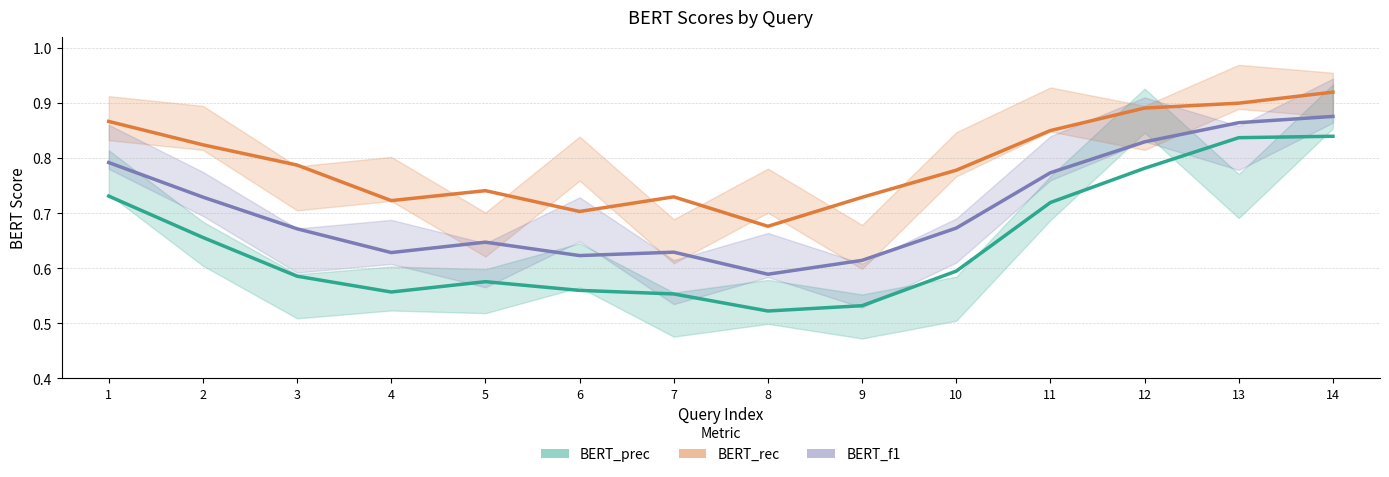

Reading left to right, extract all data points from this chart.

BERT_prec: 1=0.7	2=0.7	3=0.6	4=0.6	5=0.6	6=0.6	7=0.6	8=0.5	9=0.5	10=0.6	11=0.7	12=0.8	13=0.8	14=0.8
BERT_rec: 1=0.9	2=0.8	3=0.8	4=0.7	5=0.7	6=0.7	7=0.7	8=0.7	9=0.7	10=0.8	11=0.9	12=0.9	13=0.9	14=0.9
BERT_f1: 1=0.8	2=0.7	3=0.7	4=0.6	5=0.6	6=0.6	7=0.6	8=0.6	9=0.6	10=0.7	11=0.8	12=0.8	13=0.9	14=0.9